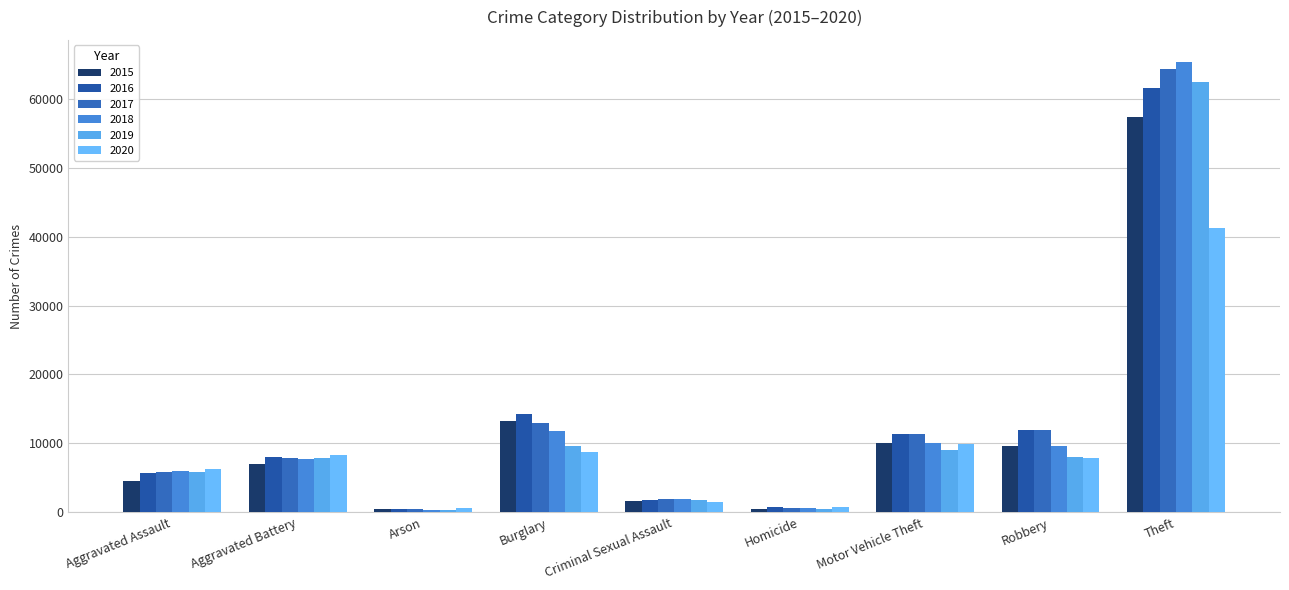

Which series changed the most between Aggravated Battery and Robbery?

2017